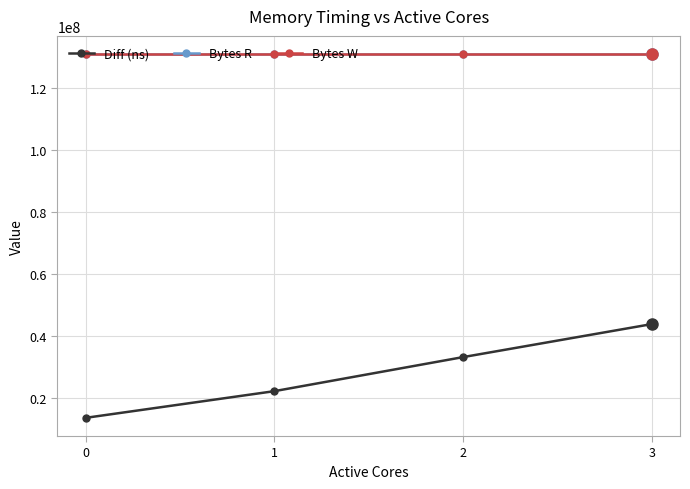

True or false: Bytes W and Bytes R cross at least once.

False